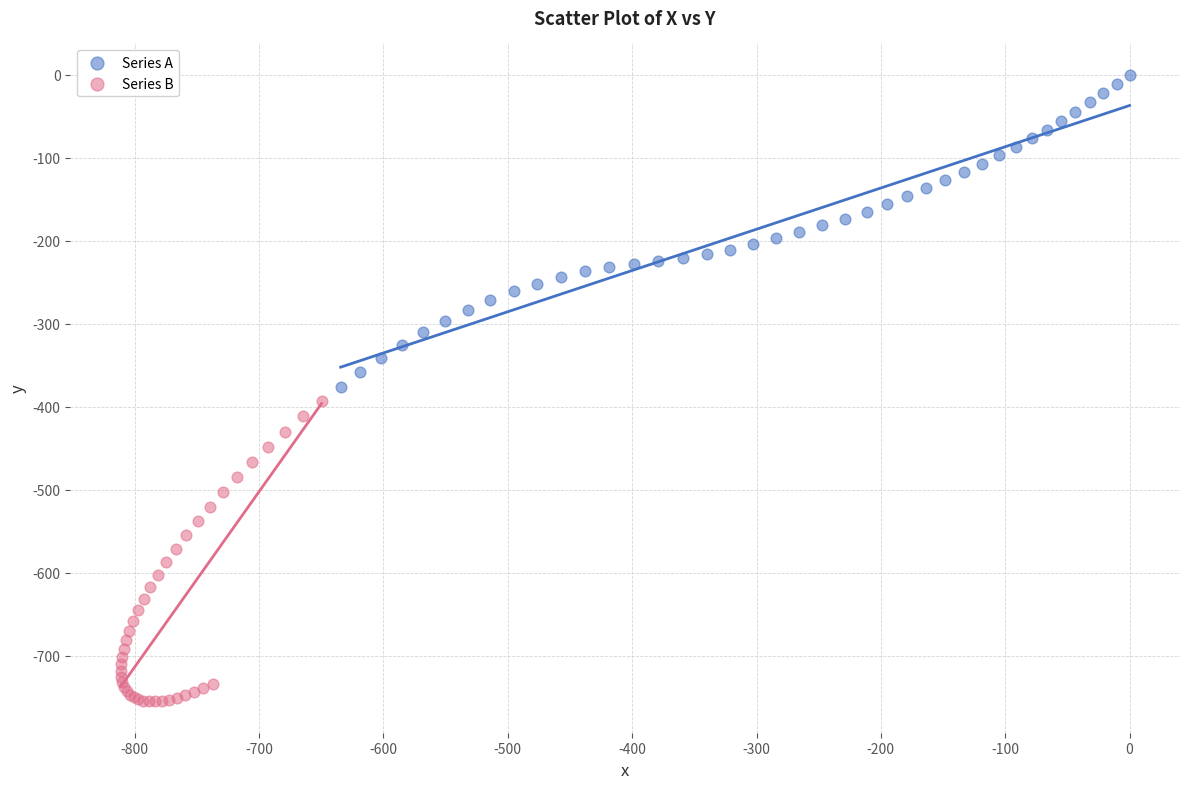

Which series contains the lowest Y value?

Series B